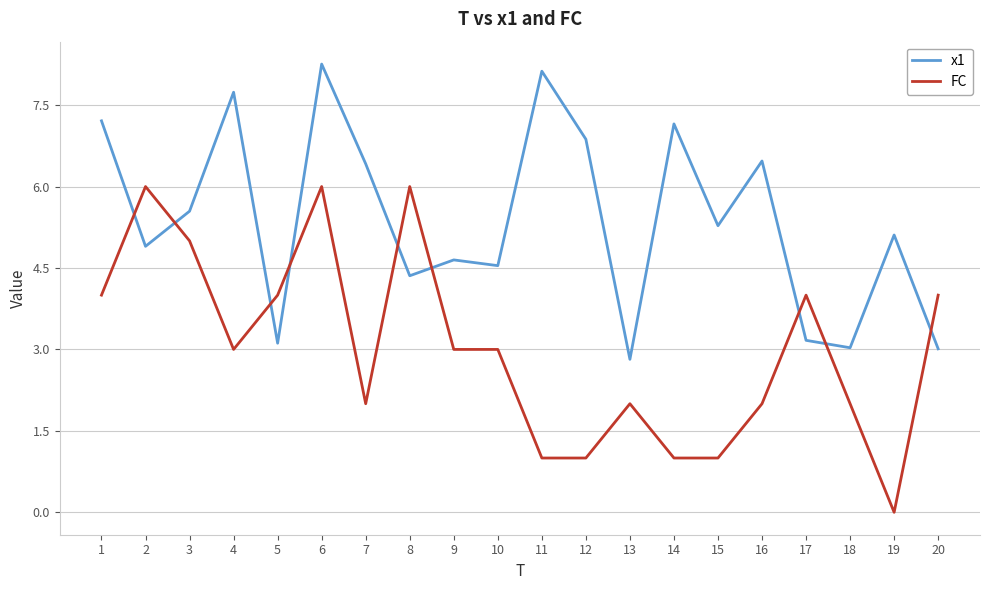

Is it true that x1 equals 1.0 at 5?

False